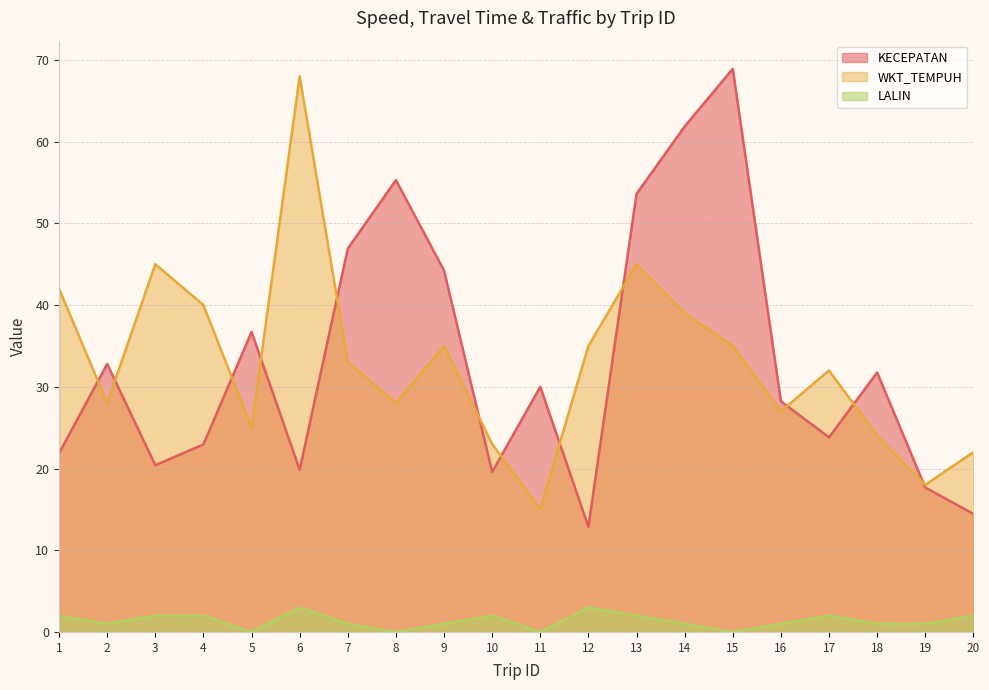

Reading left to right, what are all the values shown in this chart?

KECEPATAN: 1=21.9	2=32.8	3=20.4	4=22.9	5=36.7	6=19.9	7=46.9	8=55.3	9=44.2	10=19.6	11=30.0	12=12.9	13=53.6	14=61.9	15=68.9	16=28.2	17=23.8	18=31.8	19=17.7	20=14.4
WKT_TEMPUH: 1=42.0	2=28.0	3=45.0	4=40.0	5=25.0	6=68.0	7=33.0	8=28.0	9=35.0	10=23.0	11=15.0	12=35.0	13=45.0	14=39.0	15=35.0	16=27.0	17=32.0	18=24.0	19=18.0	20=22.0
LALIN: 1=2.0	2=1.0	3=2.0	4=2.0	5=0.0	6=3.0	7=1.0	8=0.0	9=1.0	10=2.0	11=0.0	12=3.0	13=2.0	14=1.0	15=0.0	16=1.0	17=2.0	18=1.0	19=1.0	20=2.0